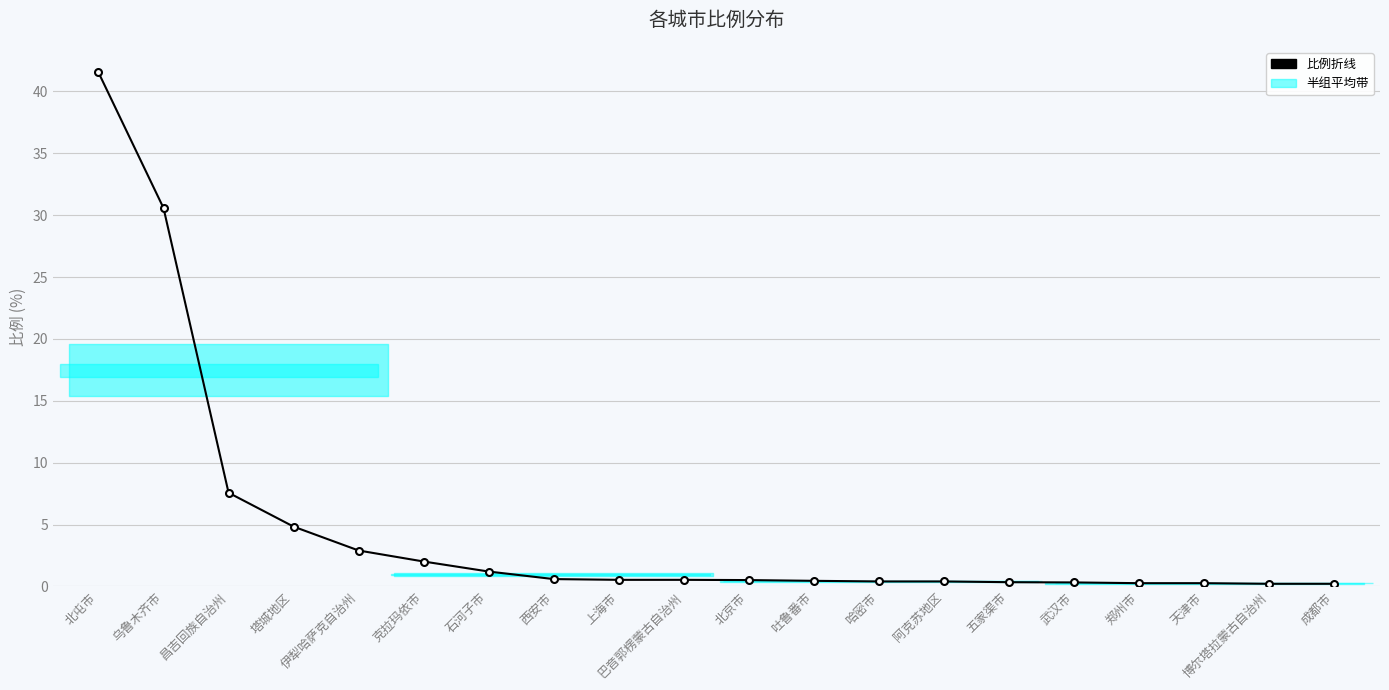

What is the label of the 11th point from the right?

巴音郭楞蒙古自治州